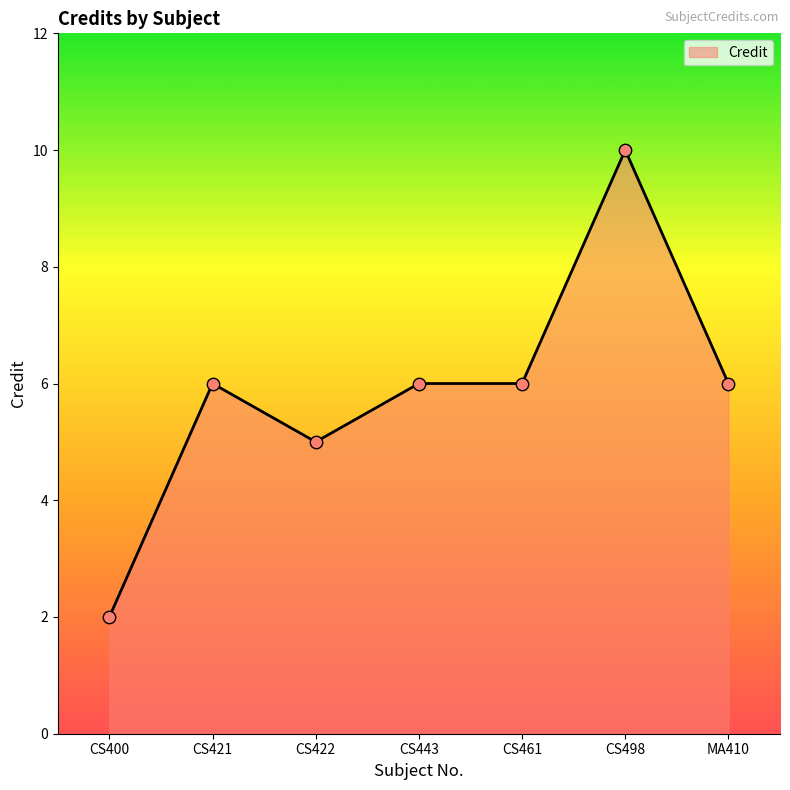

Approximately how many times larger is the value at CS443 compared to MA410?

1.0